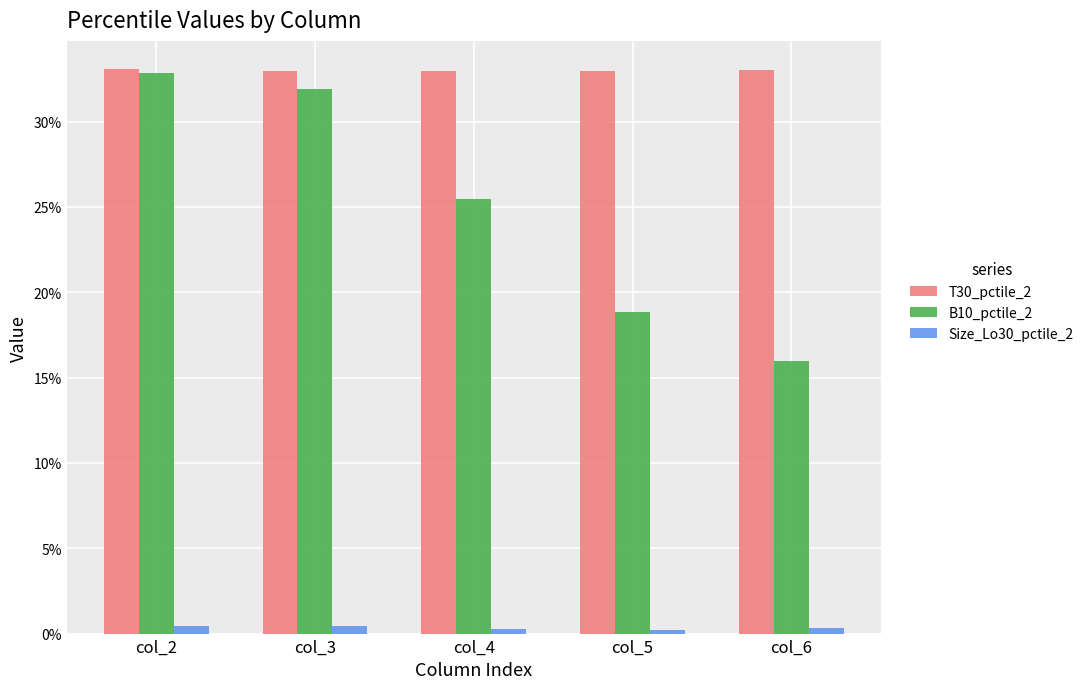

Does the chart contain any negative values?

No